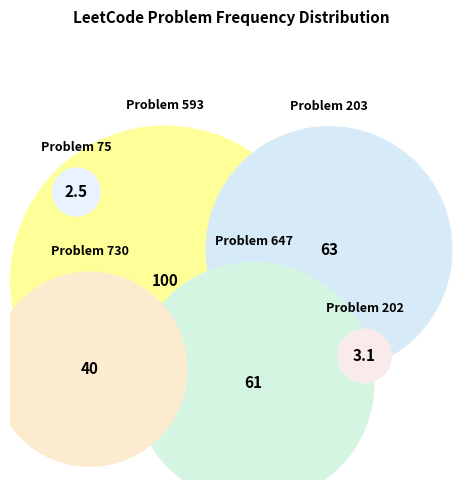

To the nearest percent, what portion does 202 represent?

1%